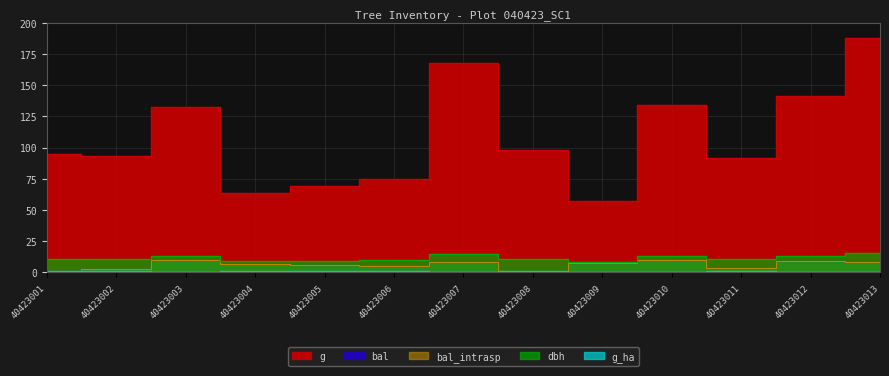

True or false: g and bal_intrasp cross at least once.

False